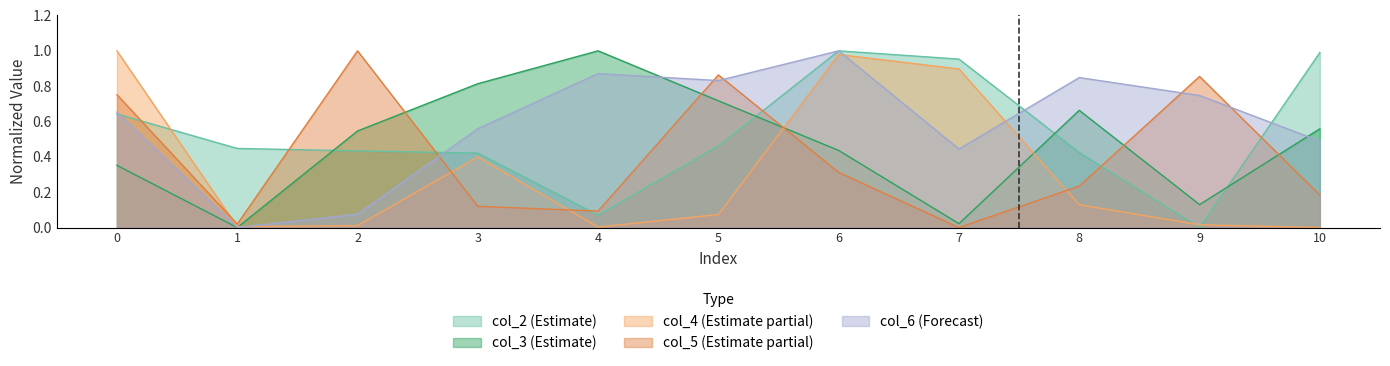

The value of col_4 at 6 is 1.0. True or false?

True